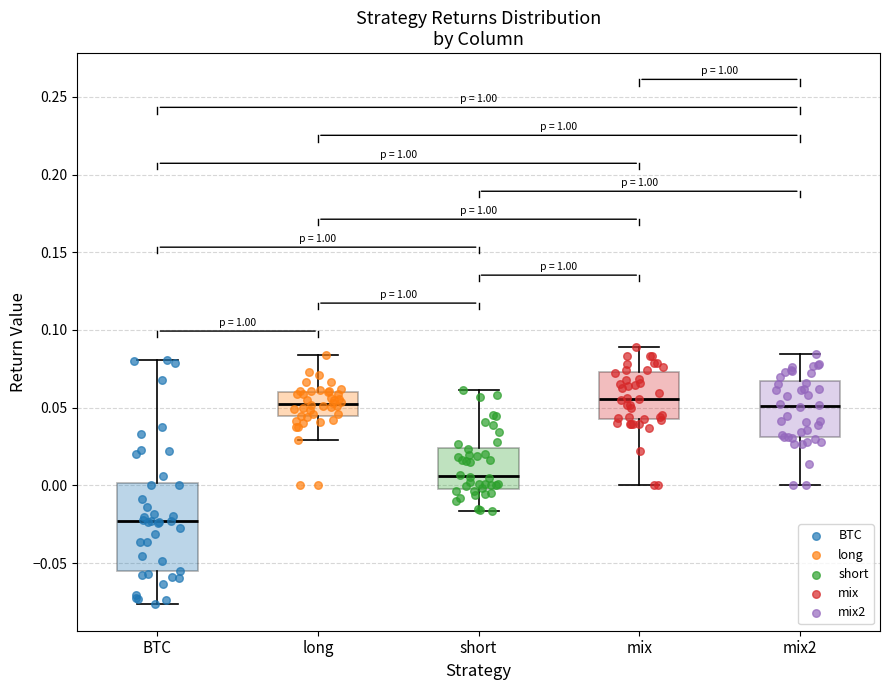

Reading left to right, transcribe this box plot: for each box, give where its median line is, the range the box spans, and where its two whiskers end, as read against the y-axis. The values are not printed on the chart, so give them approximately, as read against the axis.

BTC: median -0.025, box -0.055 to 0.000, whiskers -0.075 to 0.080
long: median 0.055, box 0.045 to 0.060, whiskers 0.030 to 0.085
short: median 0.005, box 0.000 to 0.025, whiskers -0.015 to 0.060
mix: median 0.055, box 0.045 to 0.075, whiskers 0.000 to 0.090
mix2: median 0.050, box 0.030 to 0.065, whiskers 0.000 to 0.085